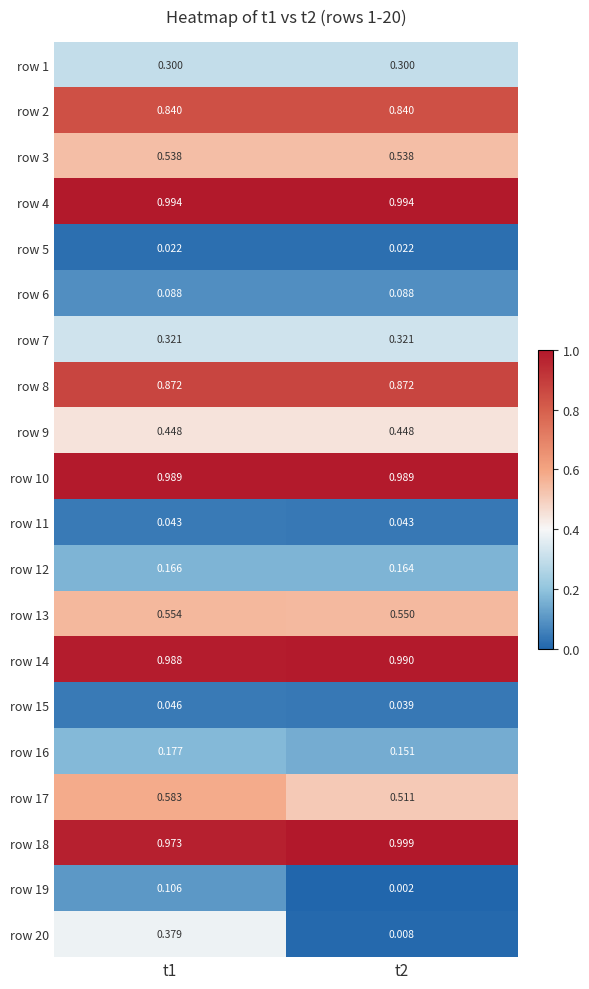

Is the value of row 15 at t1 greater than the value of row 18 at t1?

No